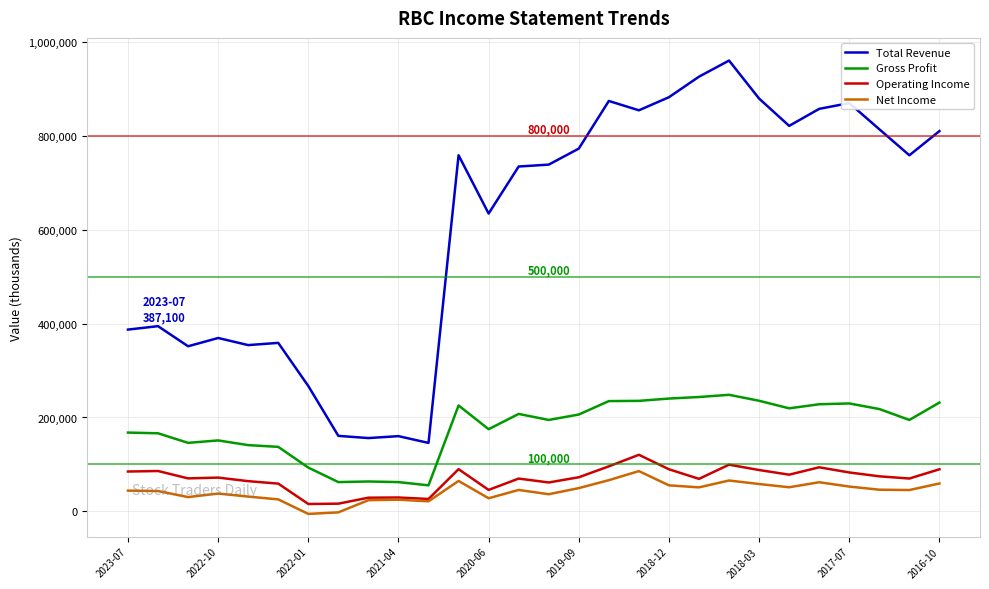

True or false: Gross Profit and Operating Income intersect in this chart.

False